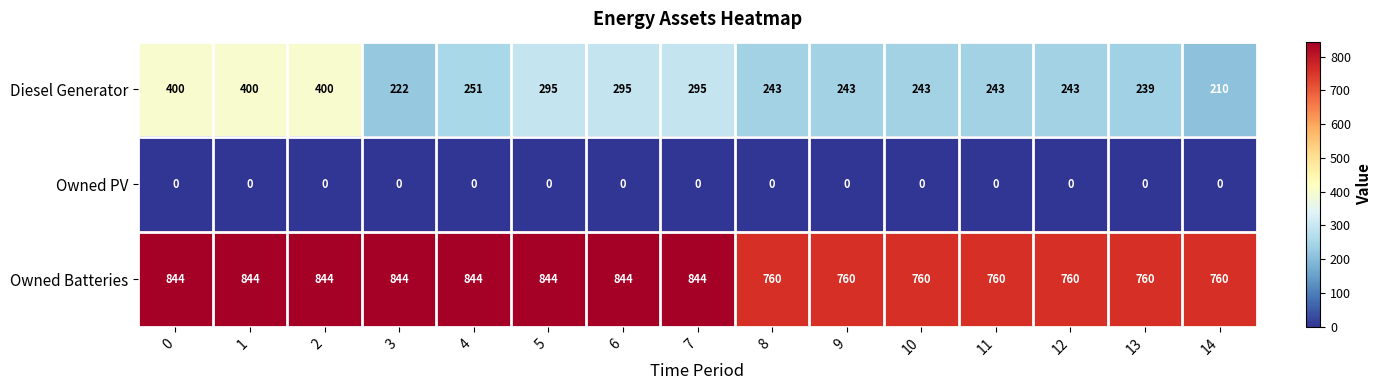

What is the total value across all series at 9?

1003